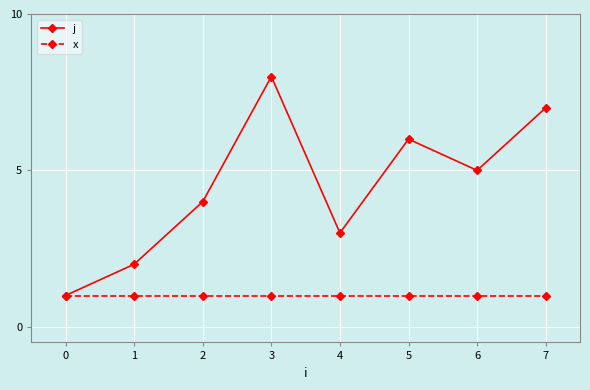

Is the value of x at 5 greater than the value of j at 1?

No